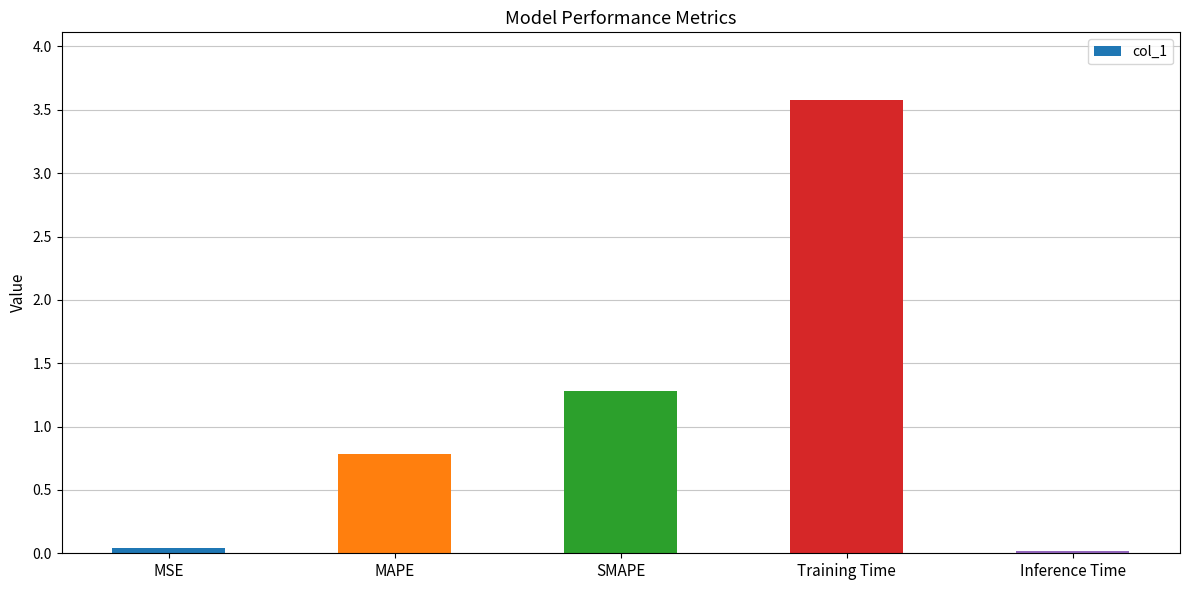

What is the label of the 4th bar from the left?

Training Time